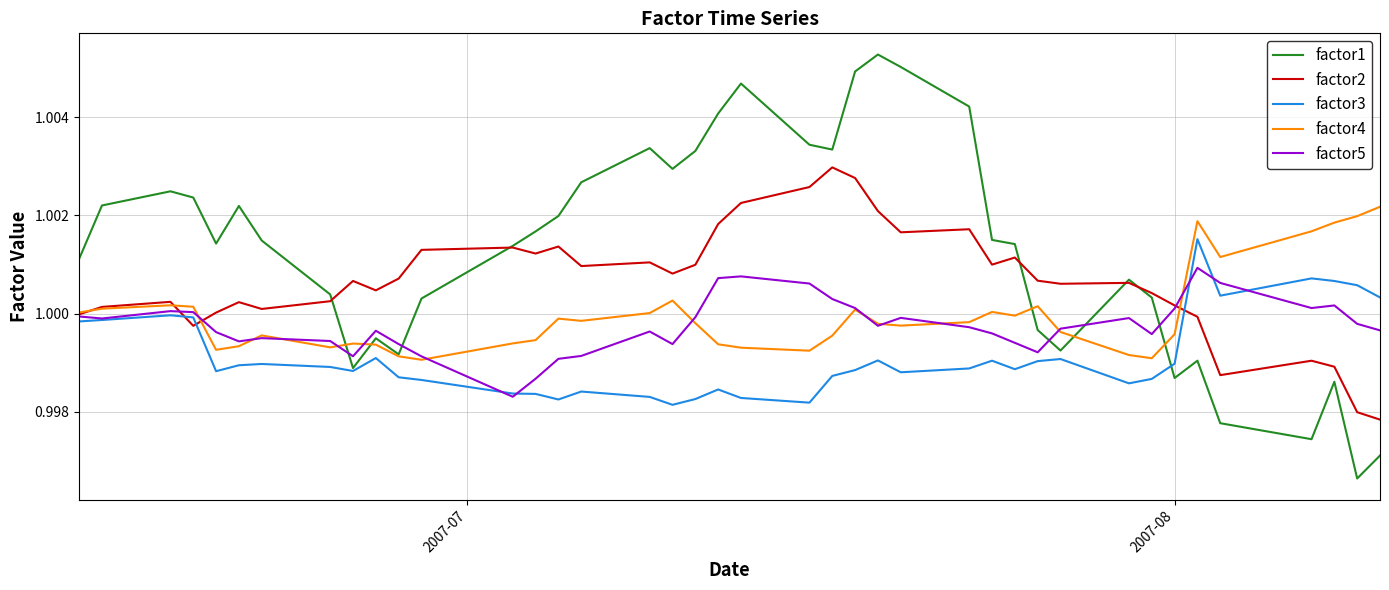

List the series in order of their peak value, highest first.

factor1, factor2, factor4, factor3, factor5